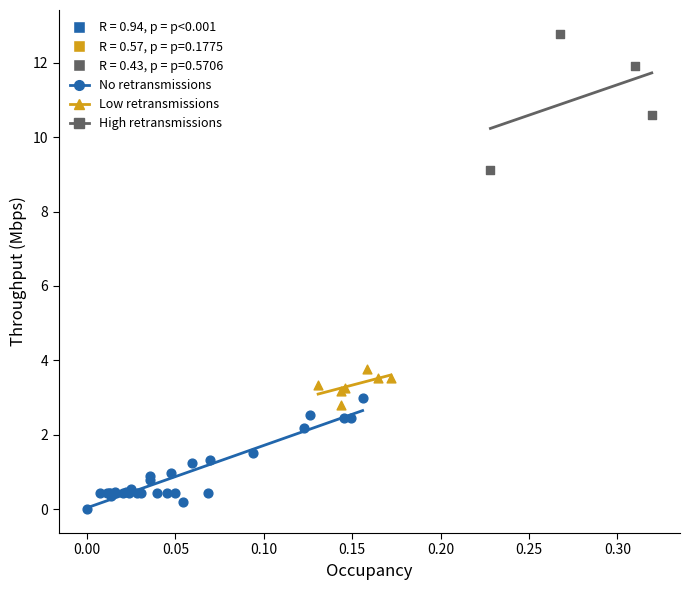

Which series reaches the minimum Y coordinate?

No retransmissions